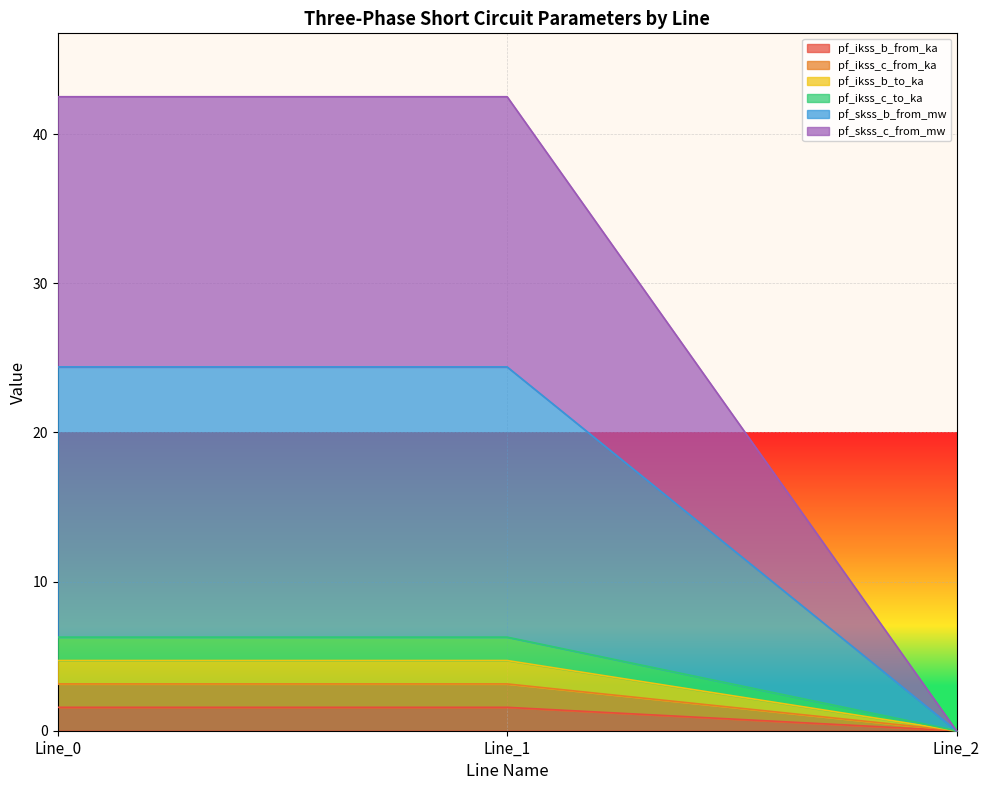

Rank the series by their maximum value, from lowest to highest.

pf_ikss_b_from_ka, pf_ikss_c_from_ka, pf_ikss_b_to_ka, pf_ikss_c_to_ka, pf_skss_b_from_mw, pf_skss_c_from_mw